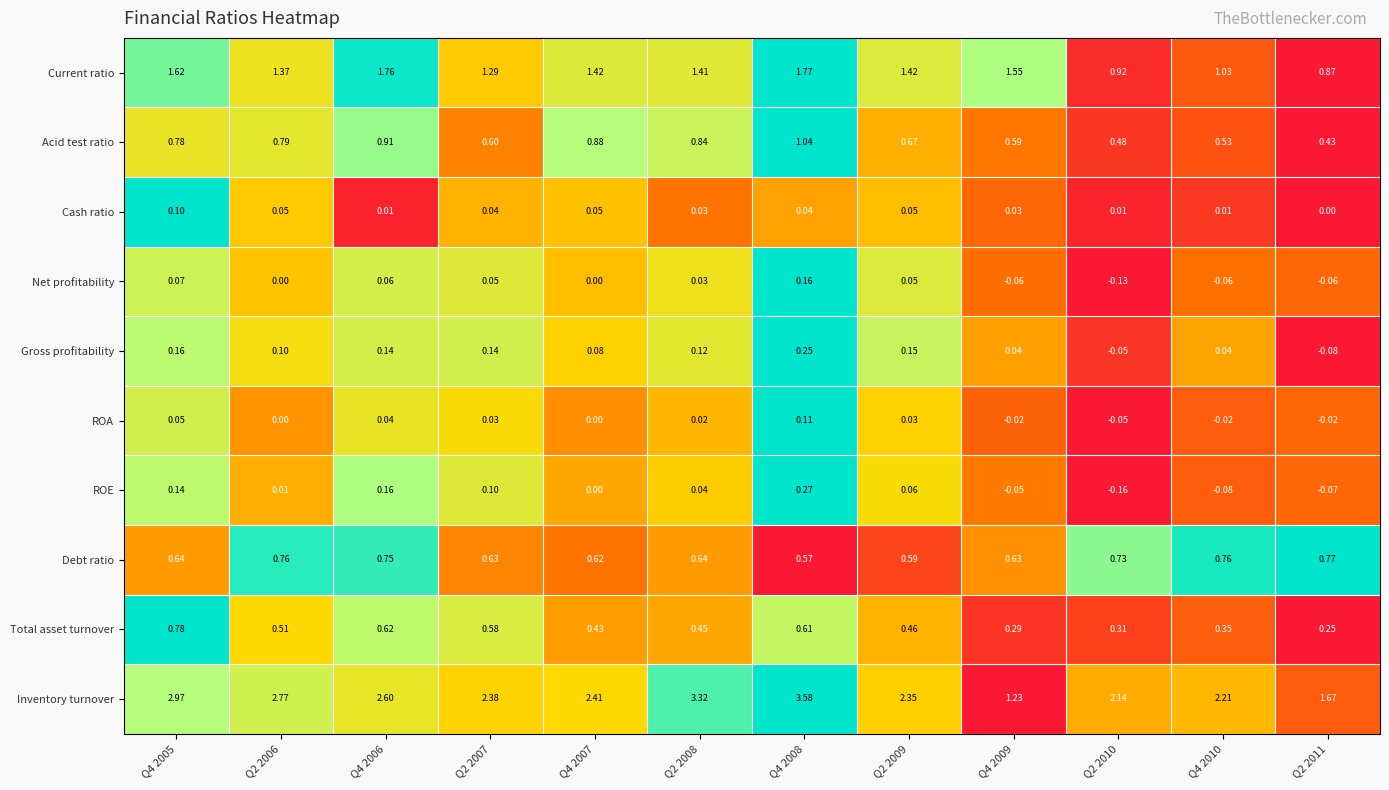

Which series has the largest total across all categories?

Inventory turnover